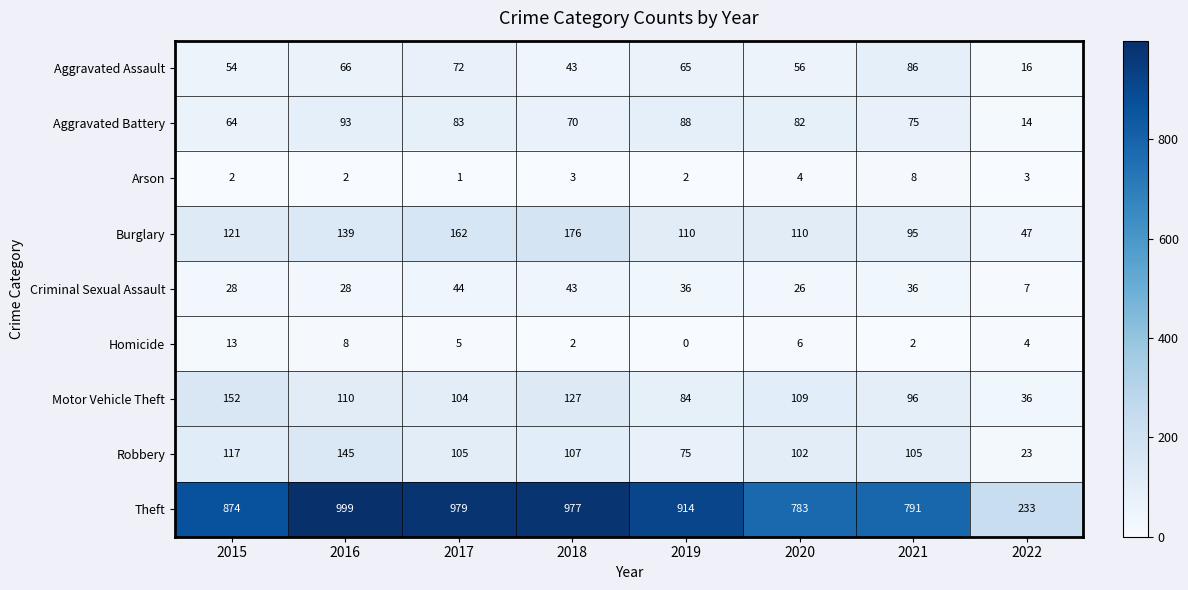

What is the difference between the maximum and second lowest values in the Criminal Sexual Assault series?

18